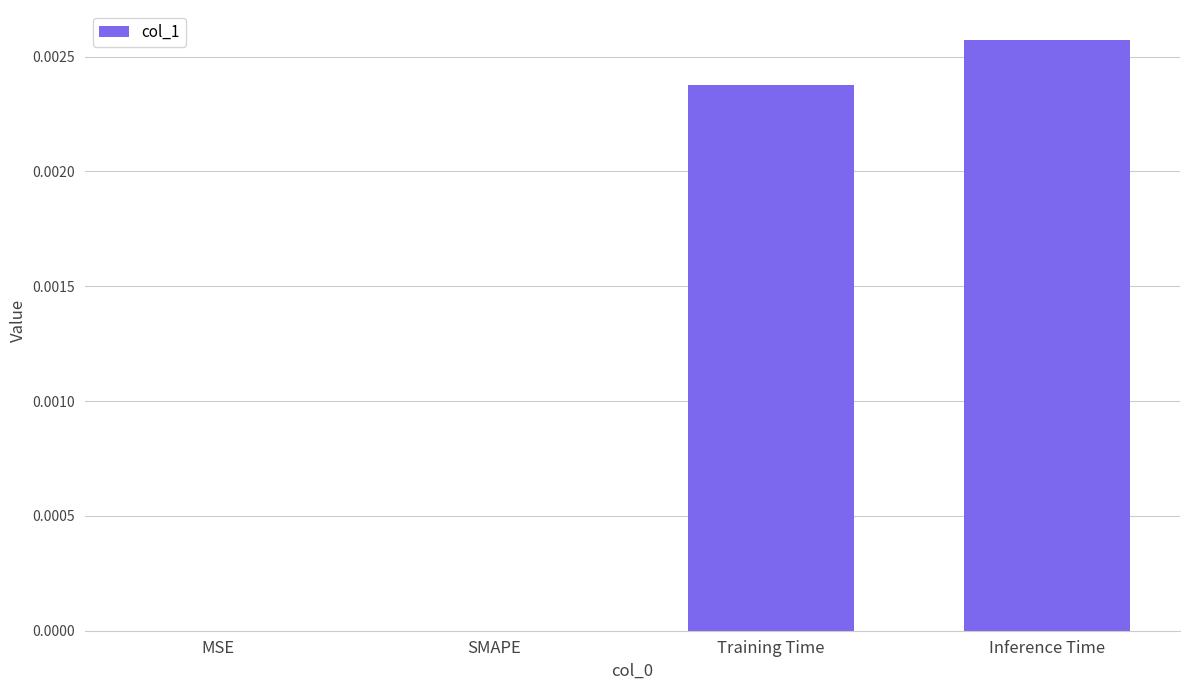

Does the chart contain stacked bars?

No